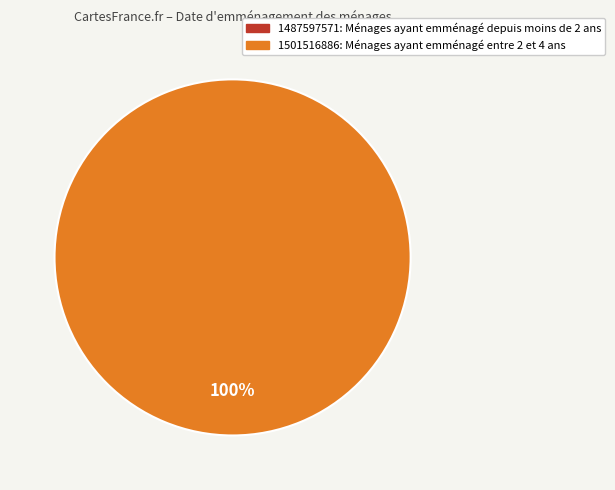

Which category has the biggest portion of the pie?

1501516886